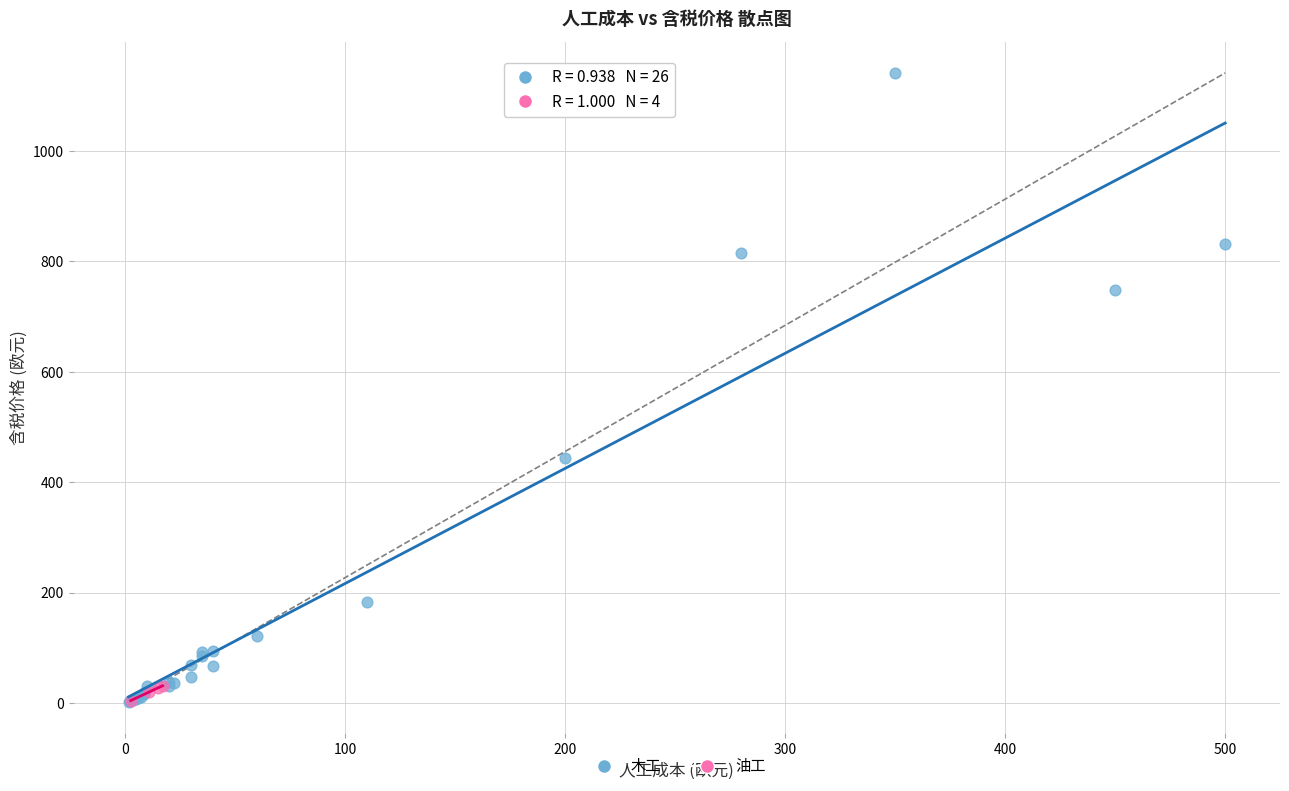

Which series contains the highest Y value?

木工